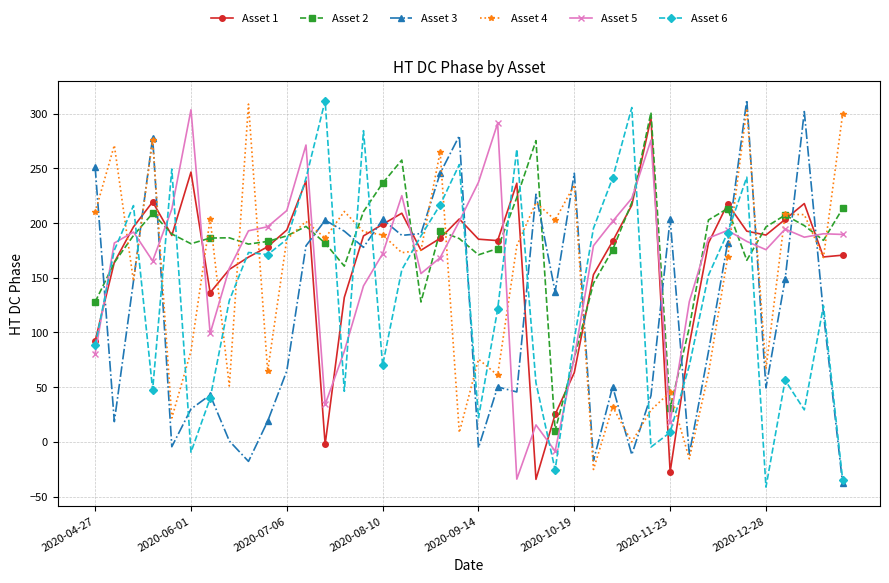

What is the value of the Asset 1 point at the 19th from the left?

186.1